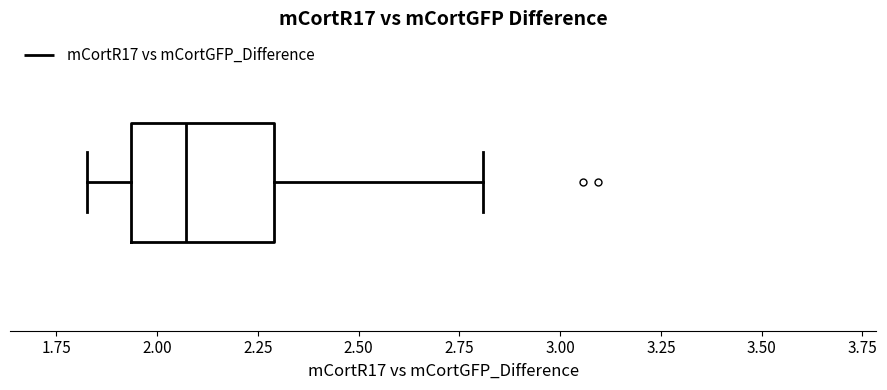

Transcribe this box plot: give where the median line is, the range the box spans, and where the two whiskers end, as read against the x-axis. The values are not printed on the chart, so give them approximately, as read against the axis.

median 2.05, box 1.95 to 2.30, whiskers 1.85 to 2.80